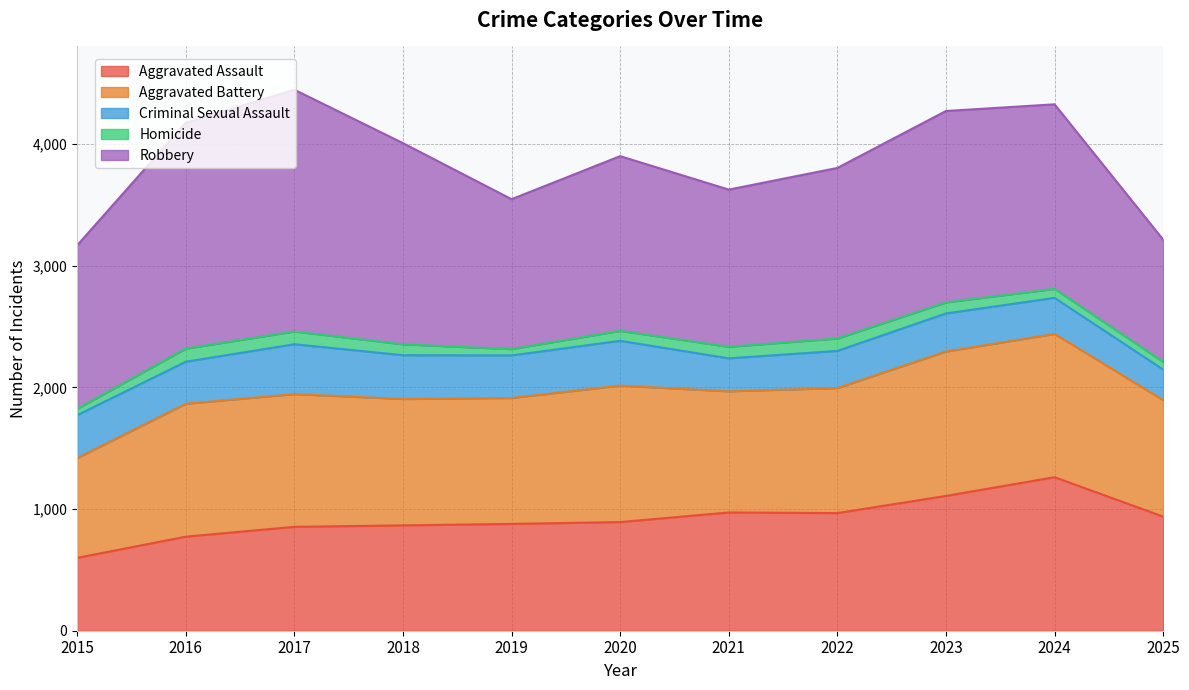

List the labels in order of Criminal Sexual Assault value, largest first.

2017, 2020, 2018, 2015, 2019, 2016, 2023, 2022, 2024, 2021, 2025